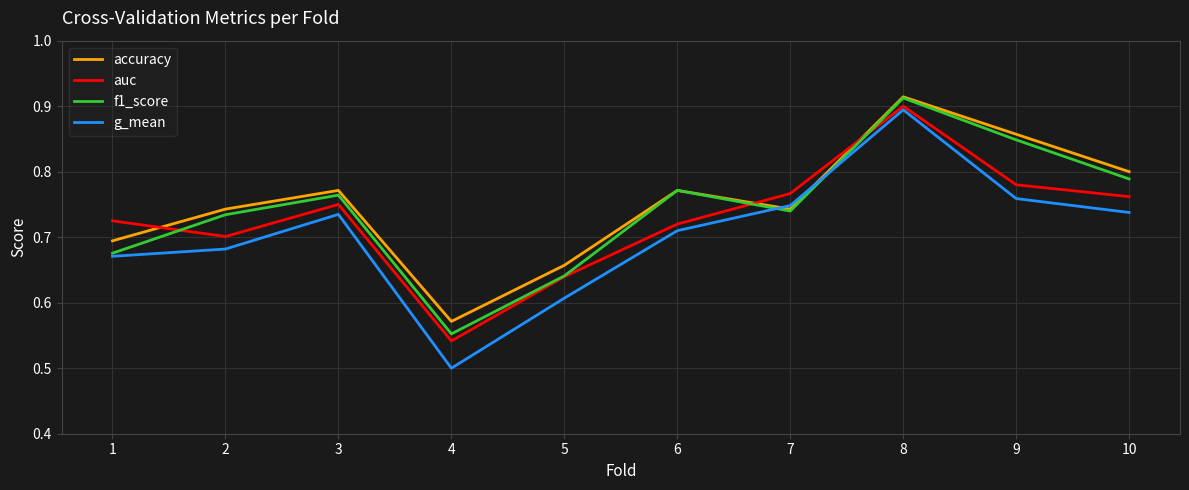

True or false: f1_score has more than 0 interior local peaks.

True